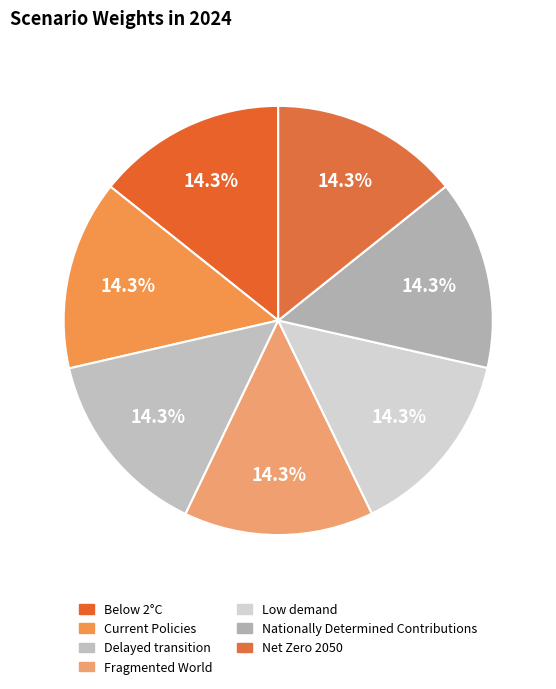

Does Below 2°C account for over 50% of the chart?

No